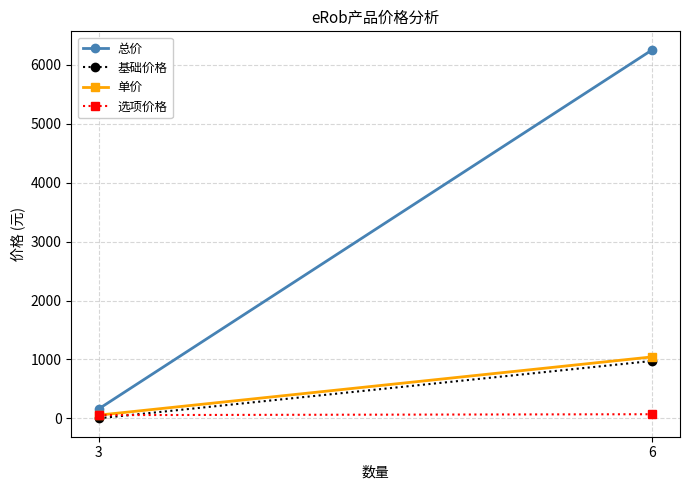

Rank the series by their maximum value, from lowest to highest.

选项价格, 基础价格, 单价, 总价